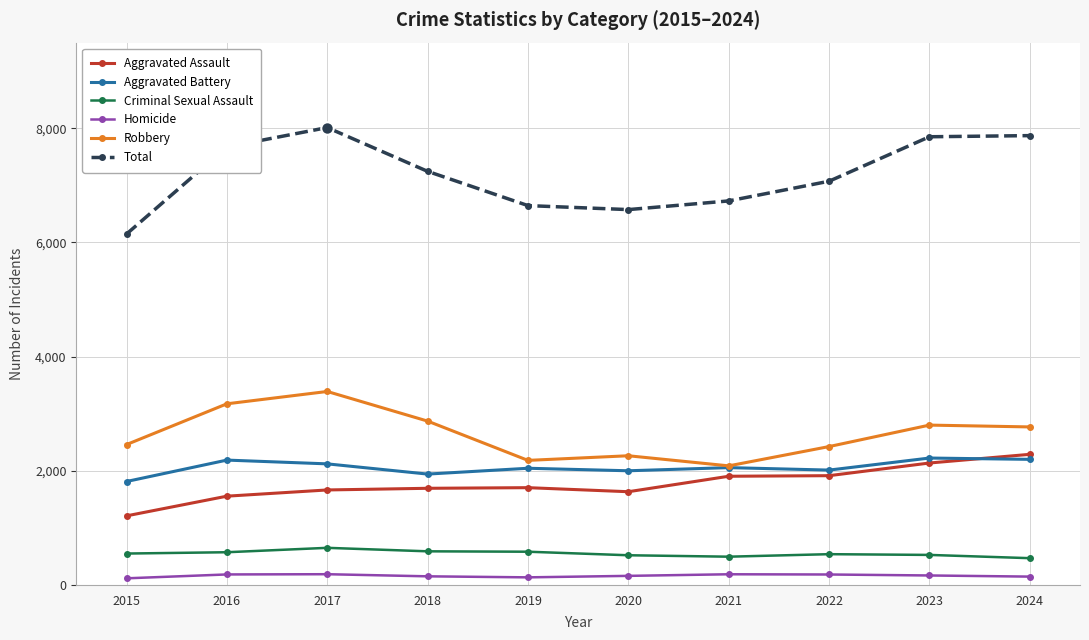

Which series has the largest total across all categories?

Total